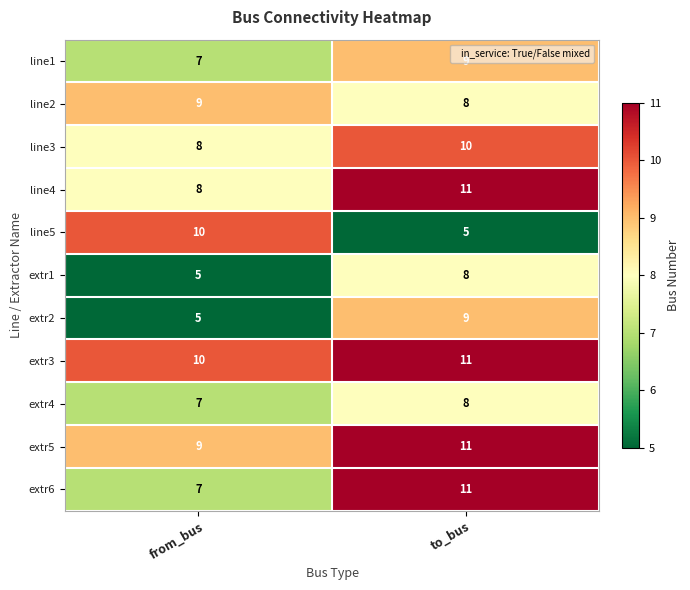

Which series has the widest spread of values?

line5